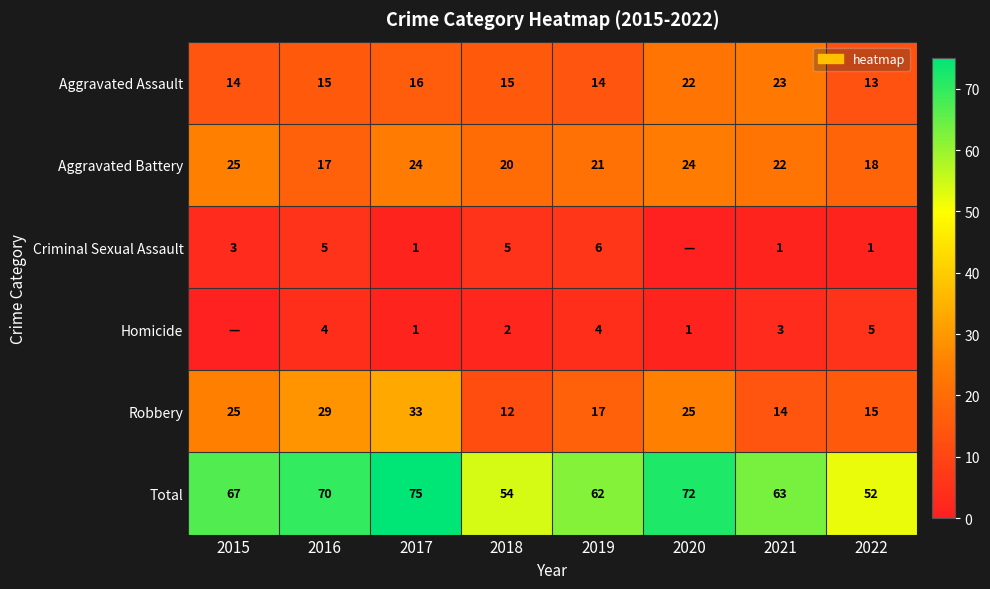

The value of Aggravated Assault at 2019 is 14. True or false?

True